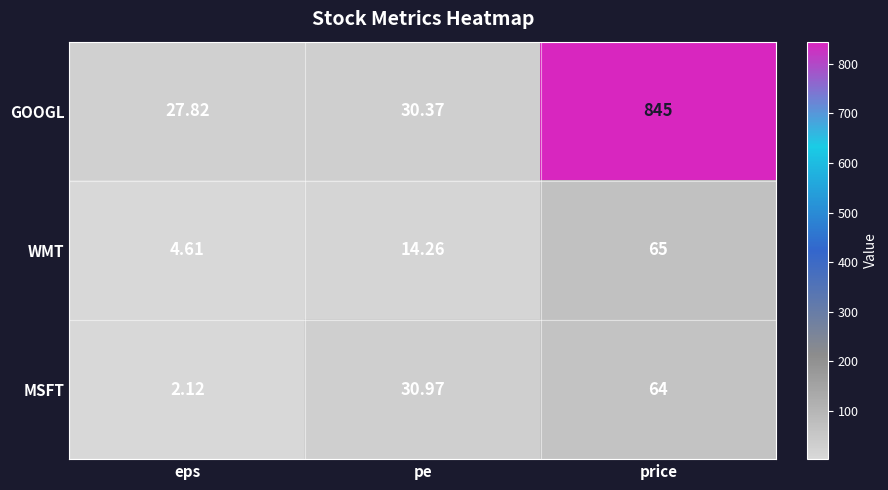

Rank the series by their maximum value, from highest to lowest.

GOOGL, WMT, MSFT